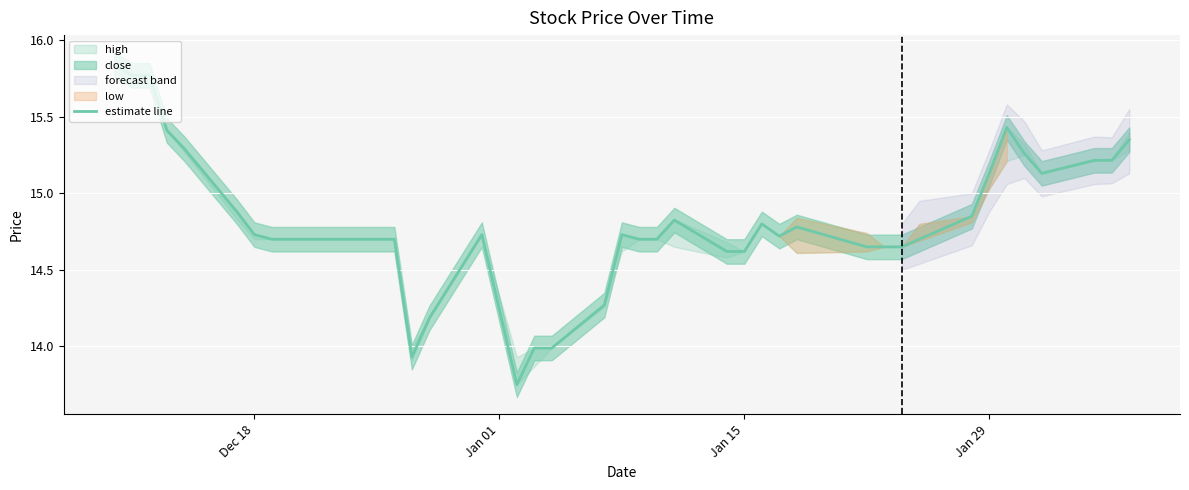

What is the minimum value shown in the chart?

13.8